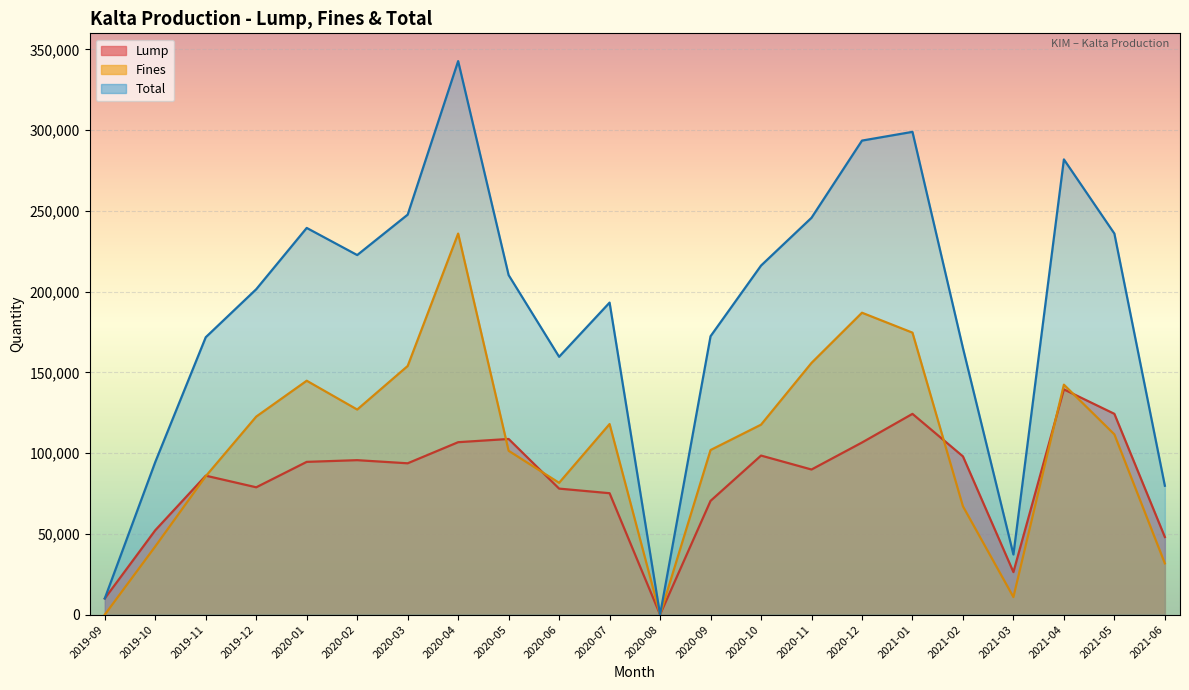

What is the average value of the Lump series?

82103.5